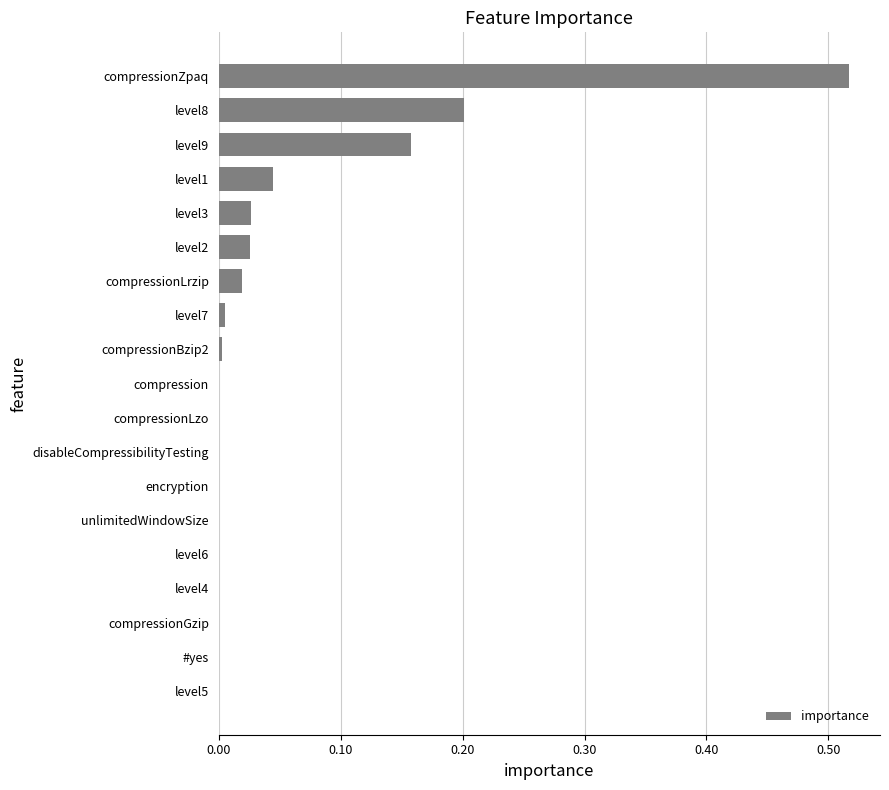

Between compressionLrzip and #yes, which is larger?

compressionLrzip